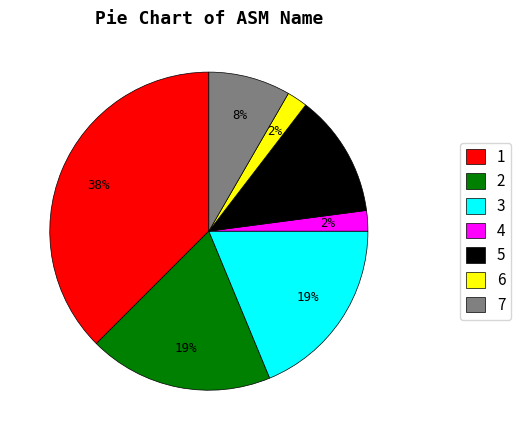

How many slices are in this pie chart?

7